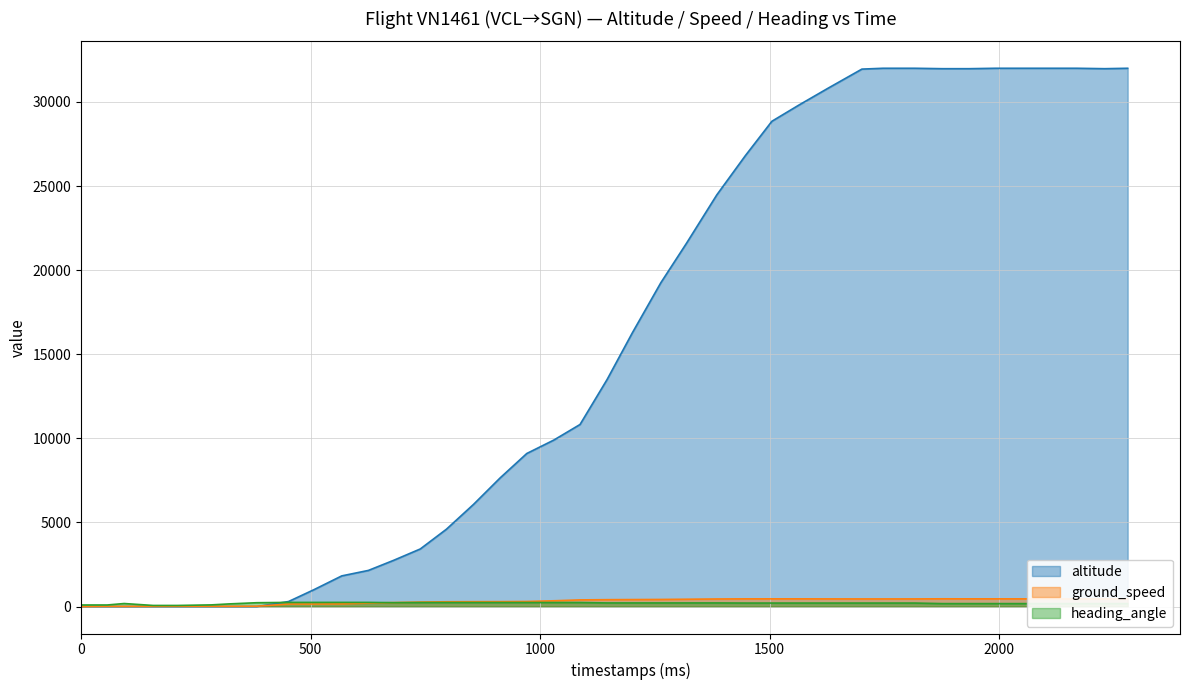

What is the minimum value for ground_speed?

1